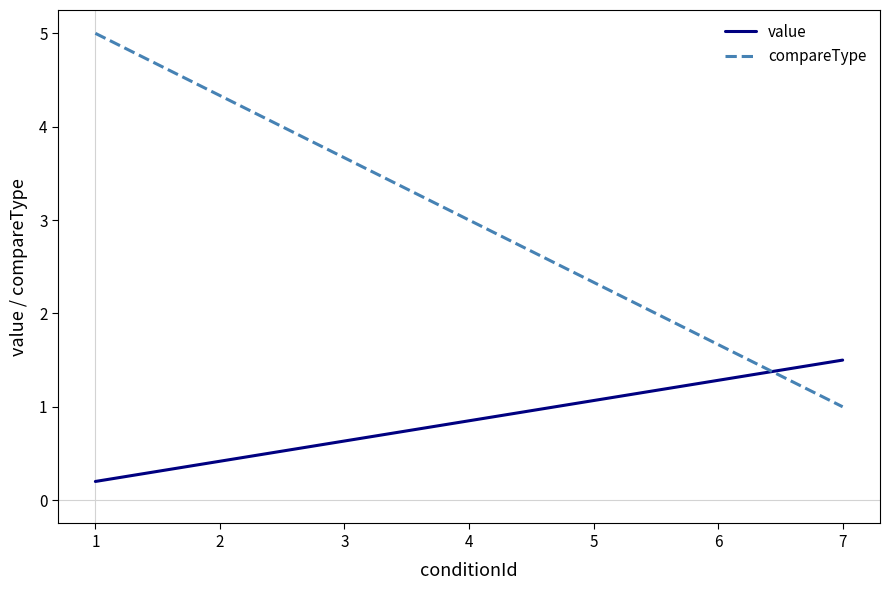

Is this an area chart (filled region under the line)?

No